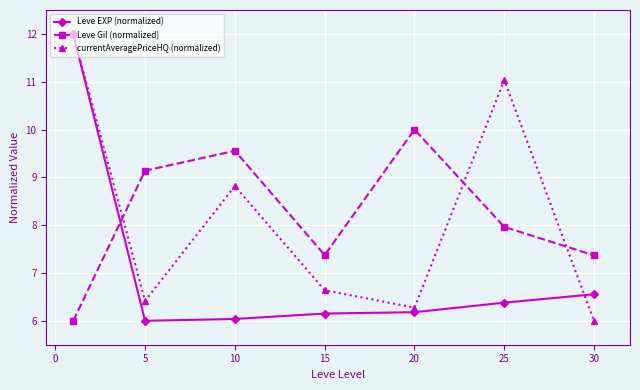

How many interior local peaks does the currentAveragePriceHQ (normalized) series have?

2